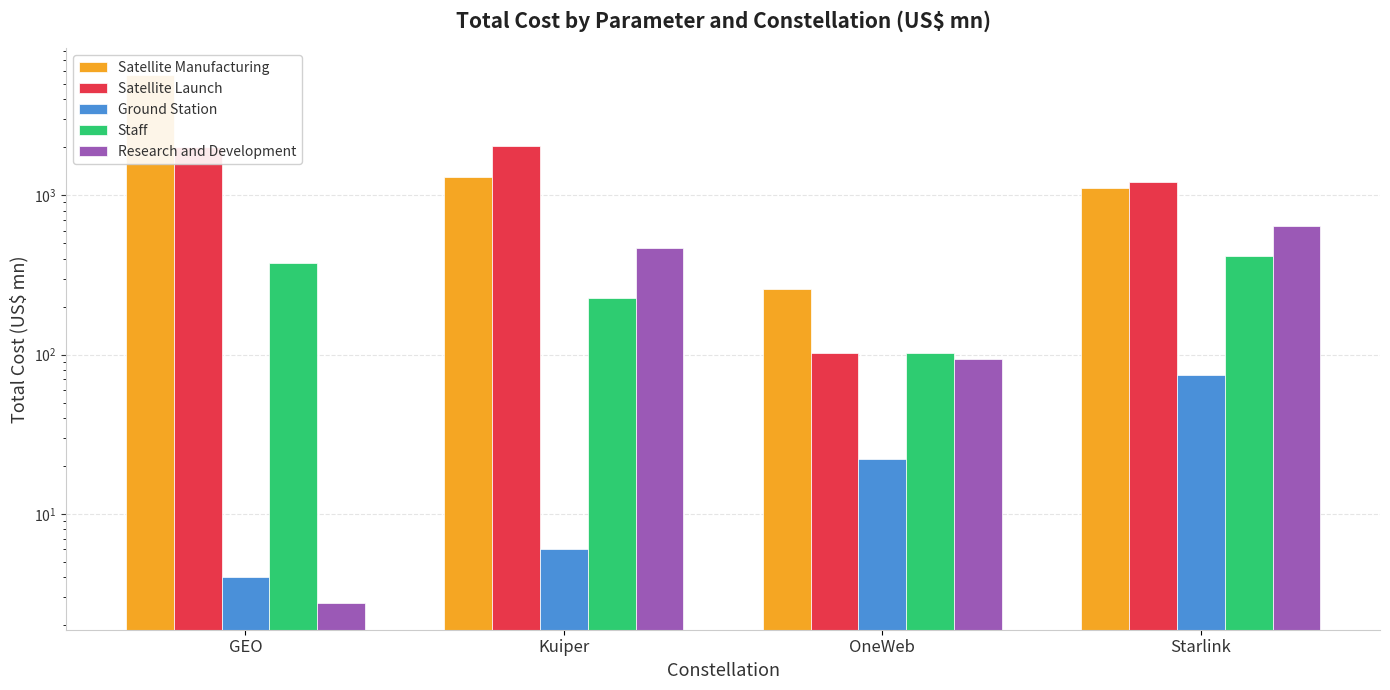

How many groups of bars are there?

4